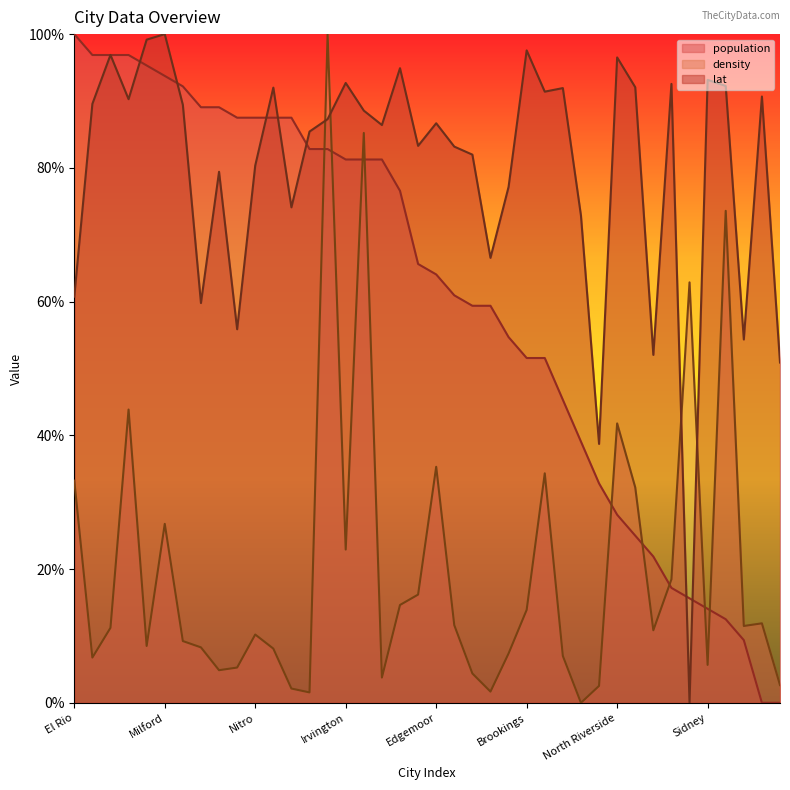

At which label is population closest to 50?

Brookings